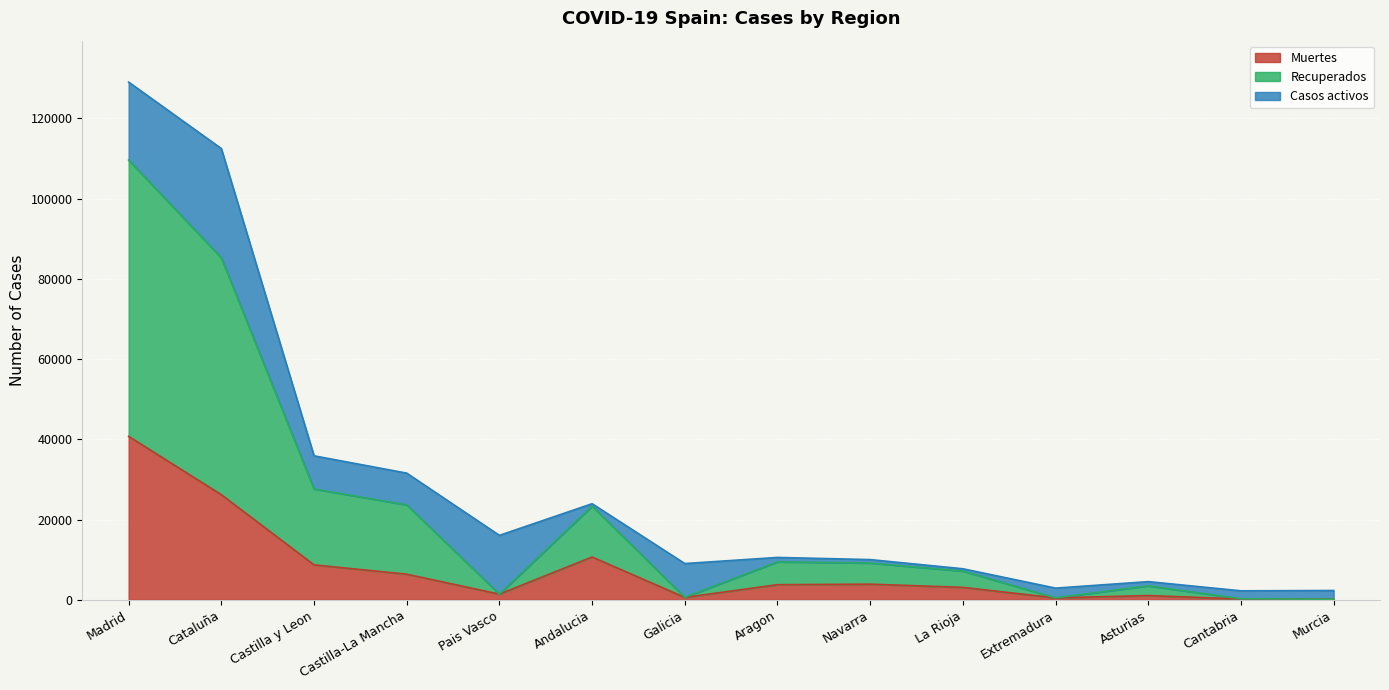

True or false: Recuperados and Muertes intersect in this chart.

False